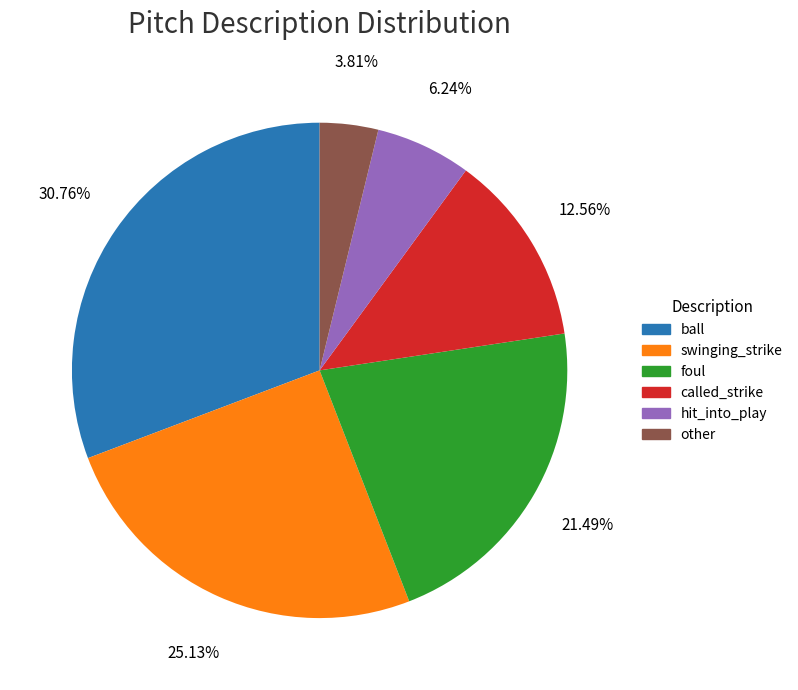

How many segments does this pie chart have?

6